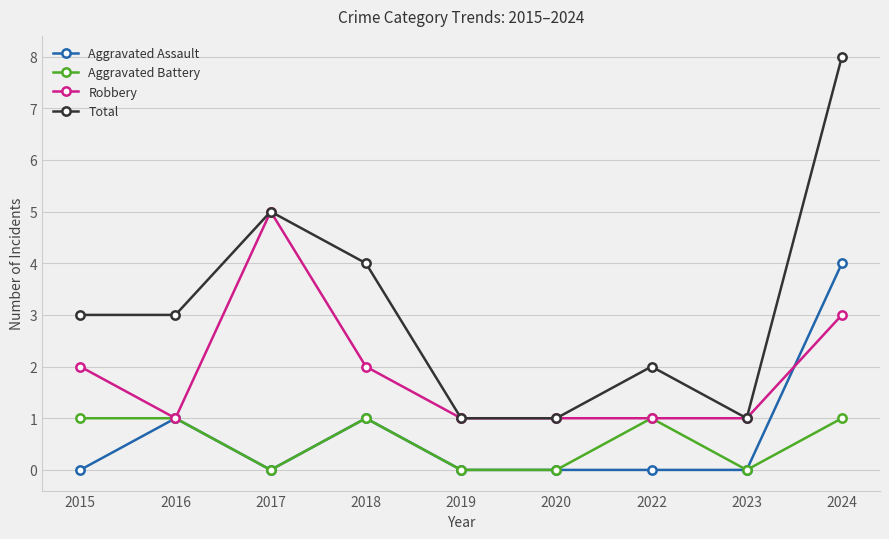

The value of Aggravated Assault at 2017 is -3. True or false?

False